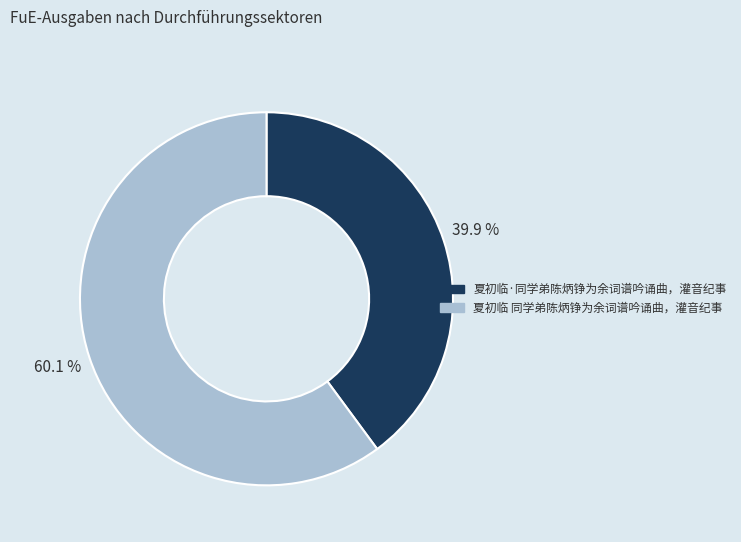

To the nearest percent, what is the average slice percentage?

50%